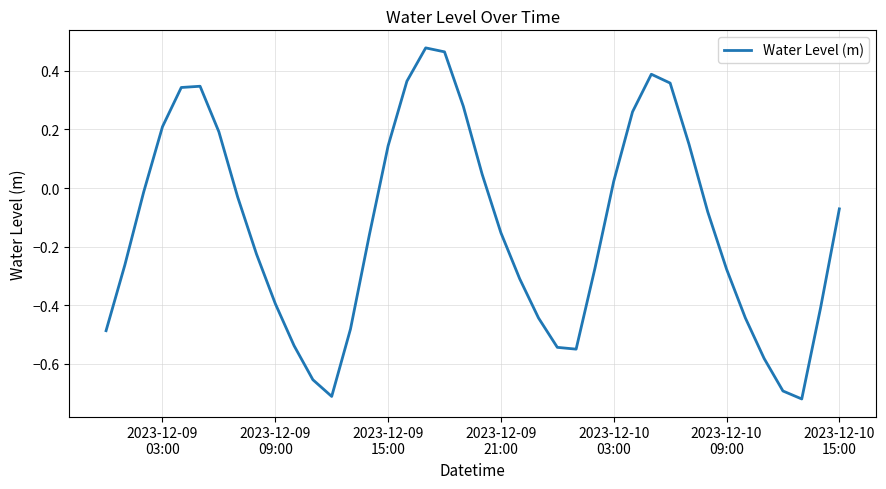

How many lines are shown in the chart?

1